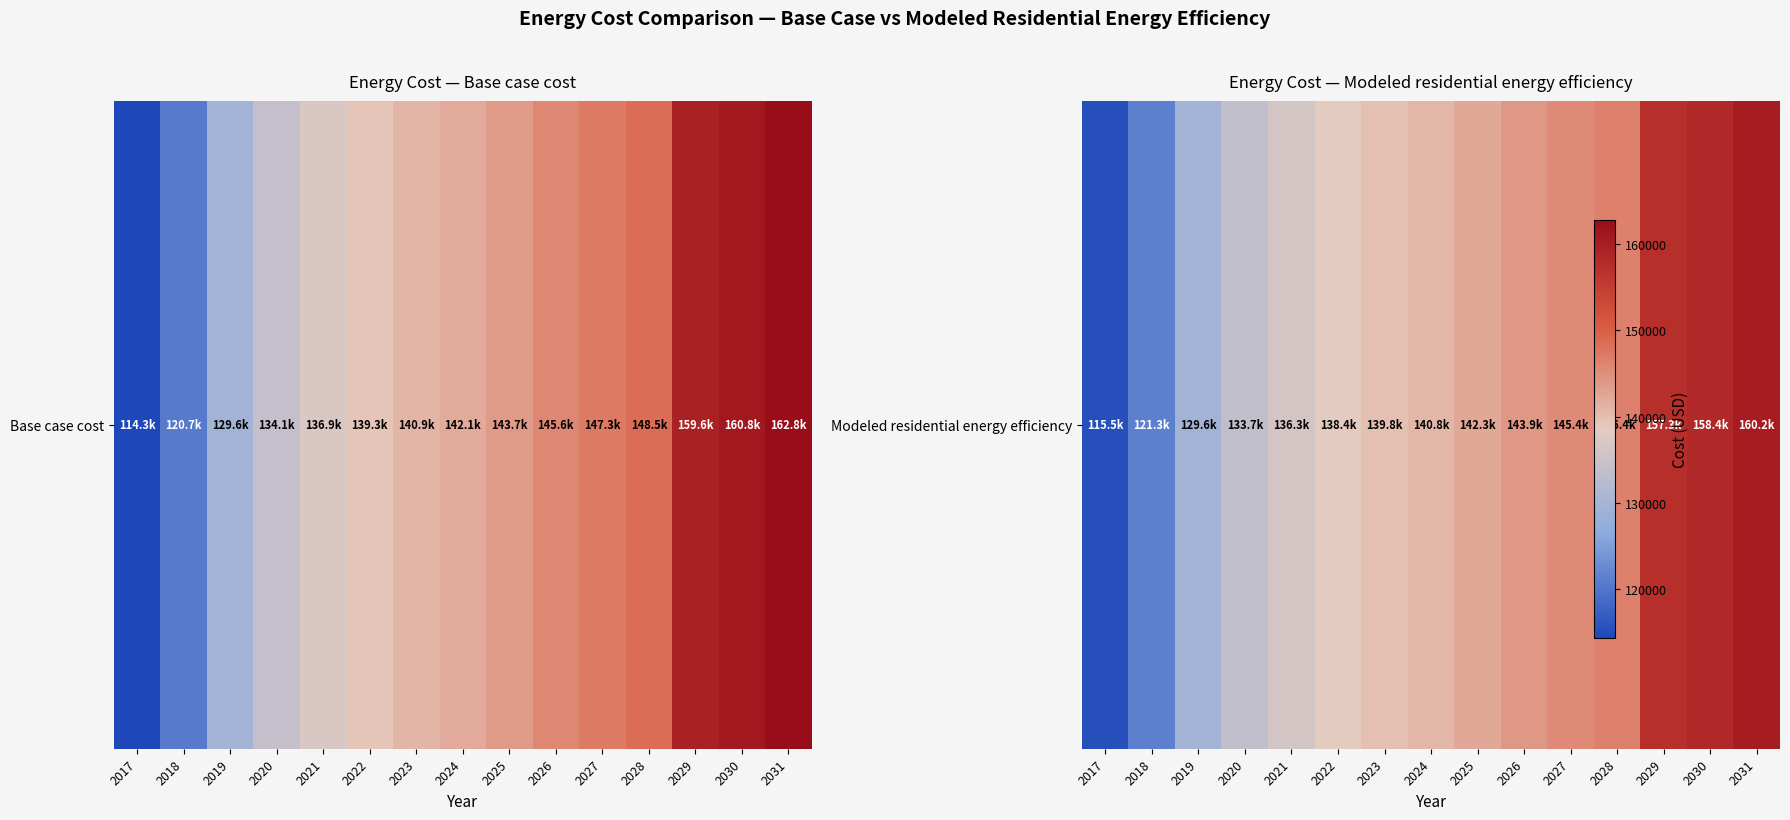

Which category has the lowest value across all series?

2017